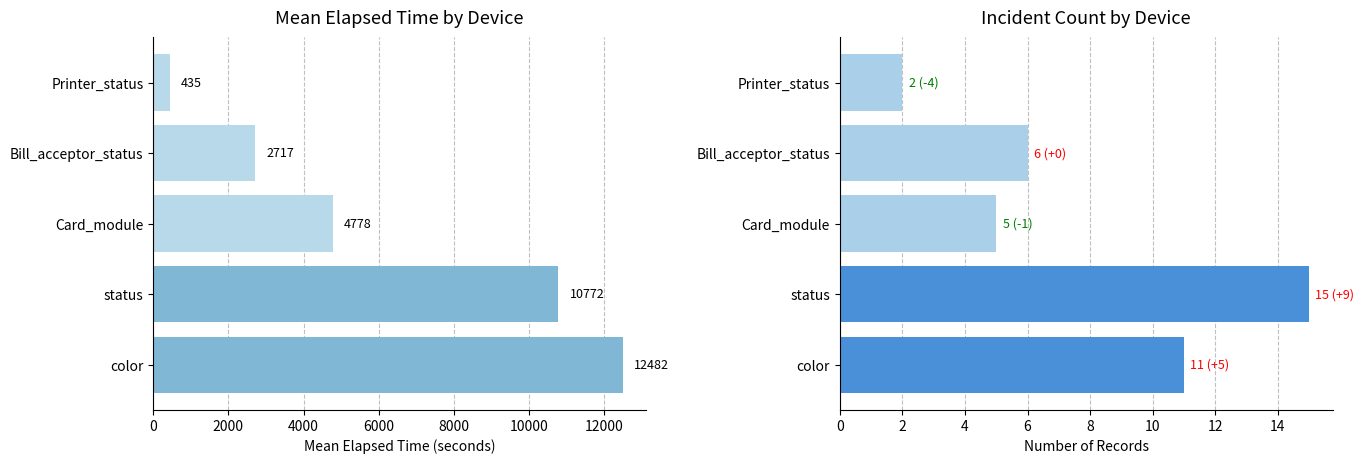

What is the maximum value shown in the chart?

12481.5